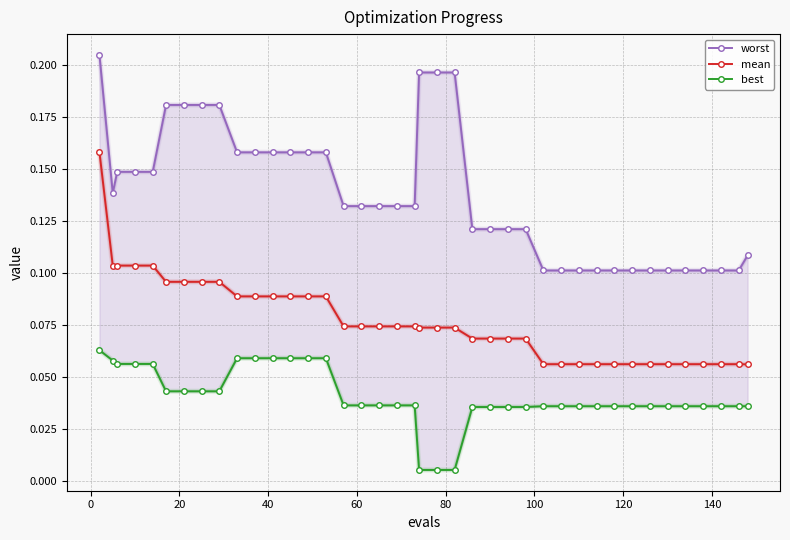

How many mean values are between 0 and 1?

40